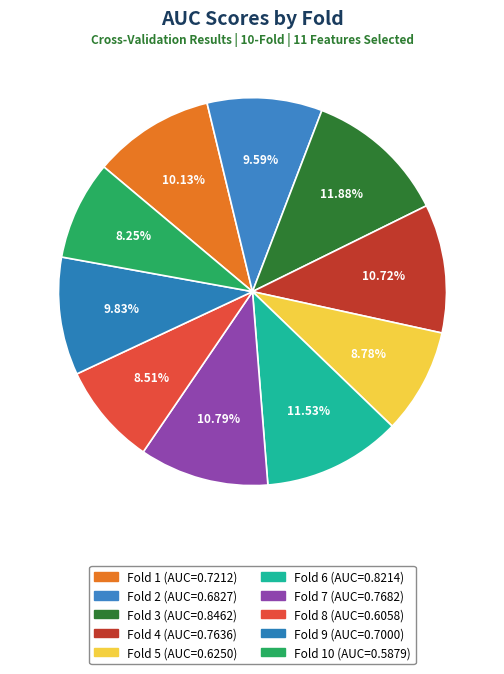

Does any single category account for the majority?

No